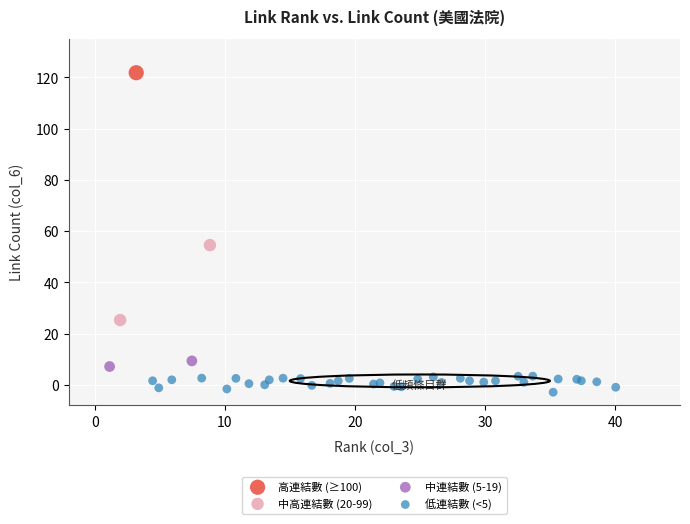

Which series reaches the maximum Y coordinate?

高連結數 (≥100)